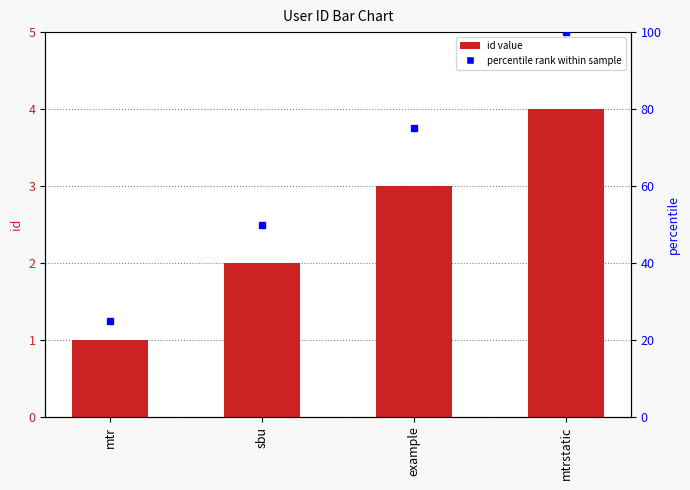

What position from the left is mtr?

1